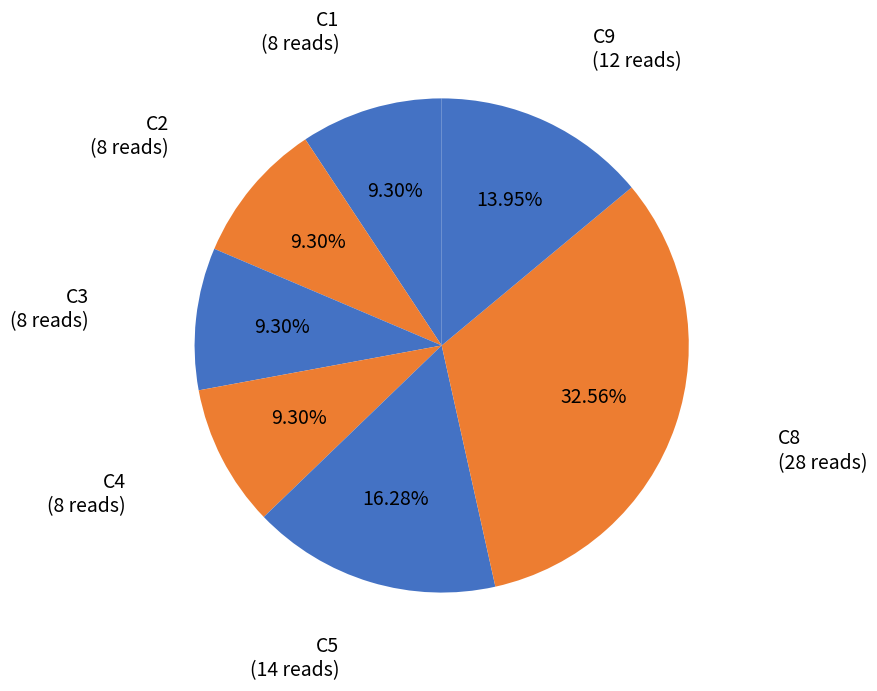

Approximately how many times larger is the value at C8 compared to C3?

3.5